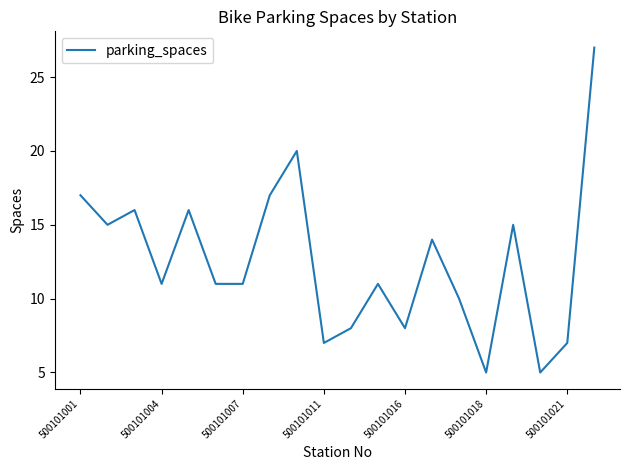

Is this an area chart (filled region under the line)?

No